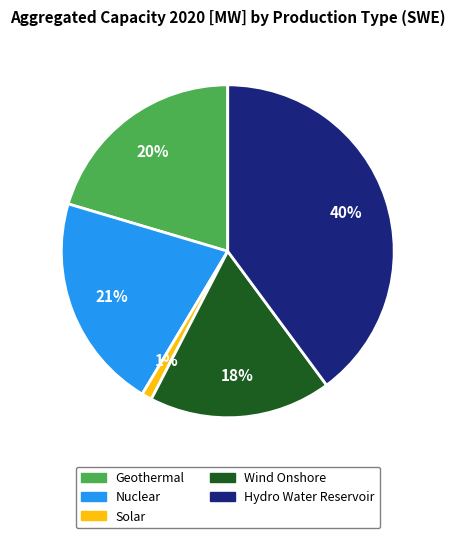

Which category has the smallest portion of the pie?

Solar